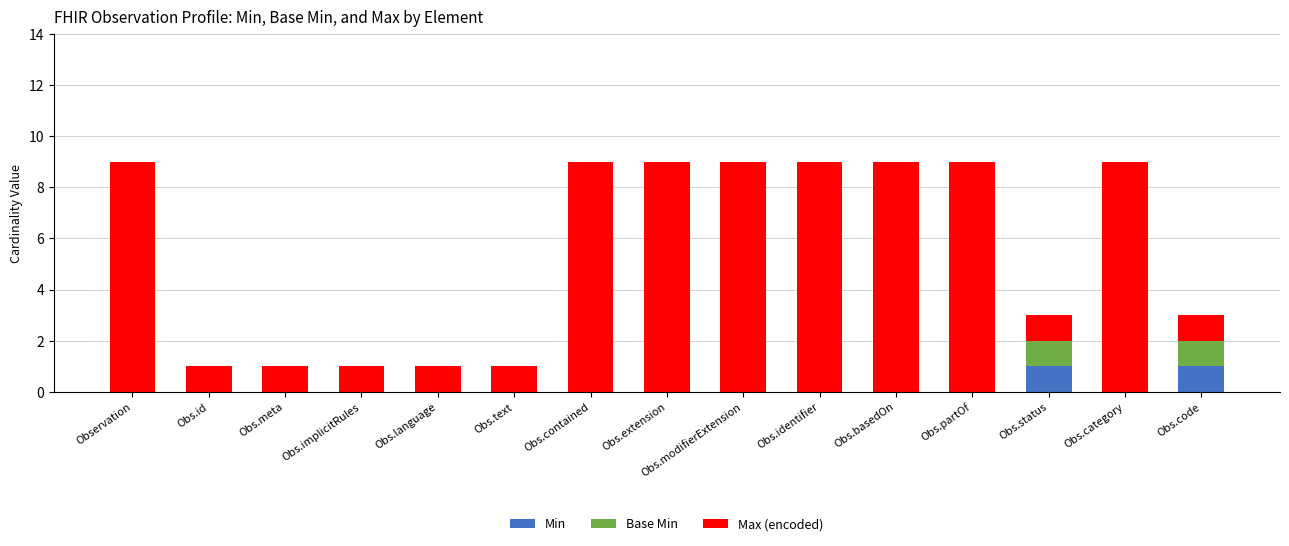

The Min series shows 1 at Obs.text. True or false?

False